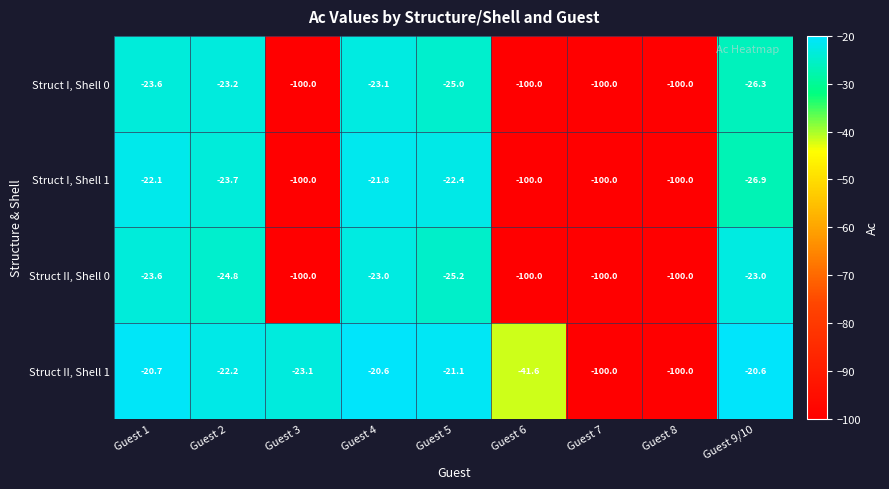

What is the total value across all series at Guest 7?

-400.0